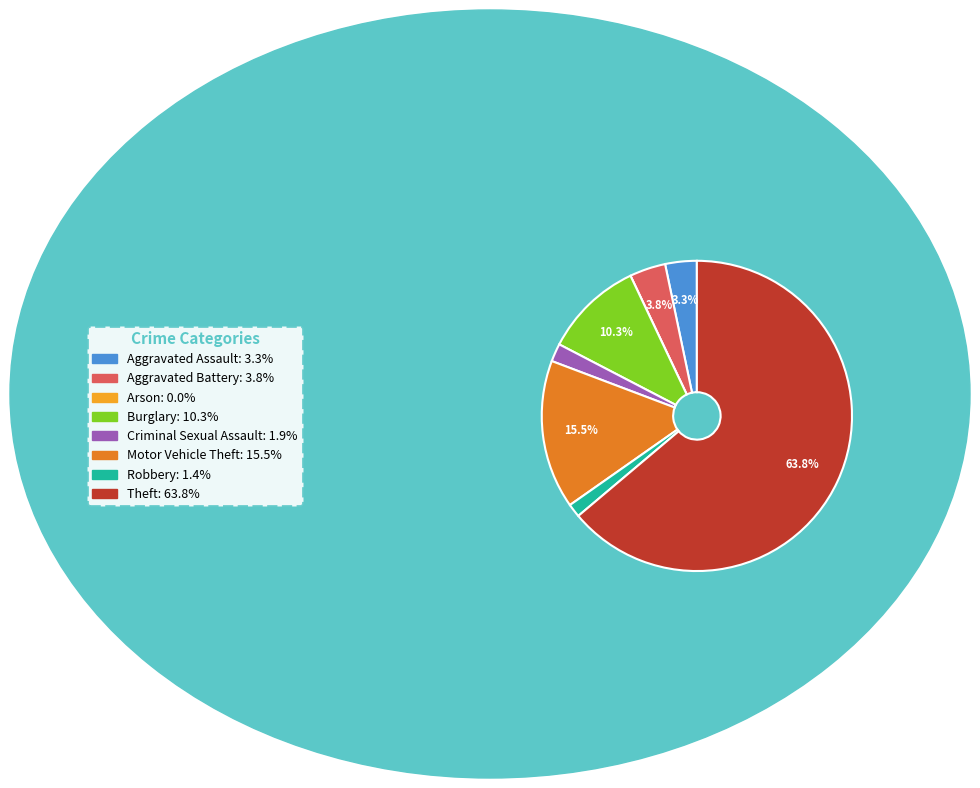

Which has a higher value, Robbery or Aggravated Battery?

Aggravated Battery